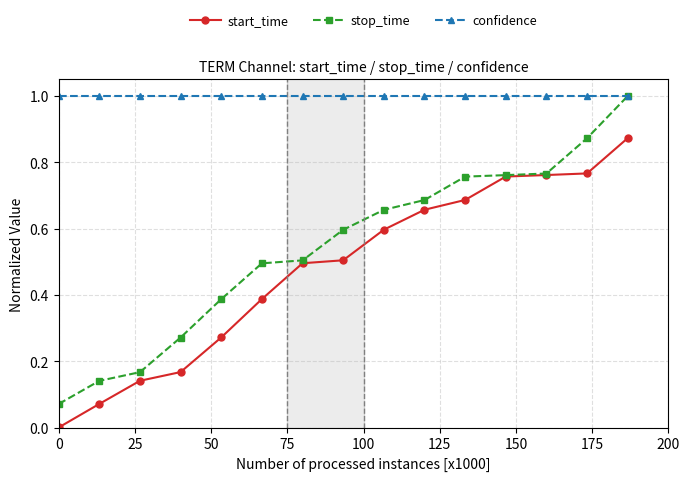

Which series has the largest total across all categories?

confidence